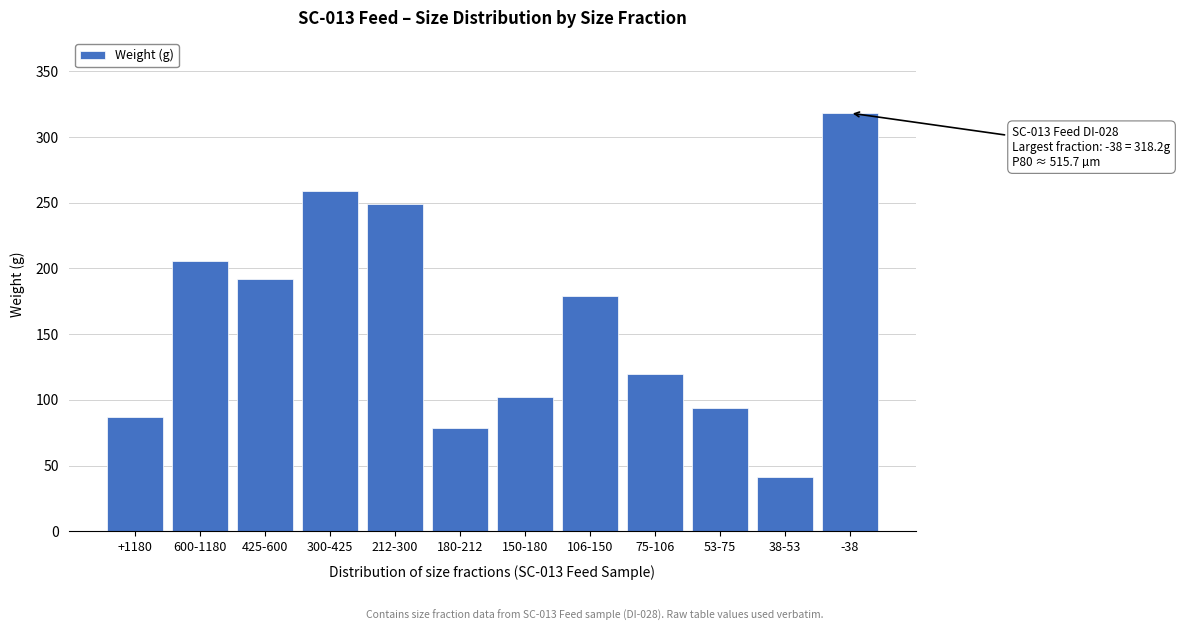

Reading left to right, extract all data points from this chart.

+1180=86.9	600-1180=205.8	425-600=191.7	300-425=258.5	212-300=248.8	180-212=79.0	150-180=102.4	106-150=178.7	75-106=120.0	53-75=93.8	38-53=41.3	-38=318.2